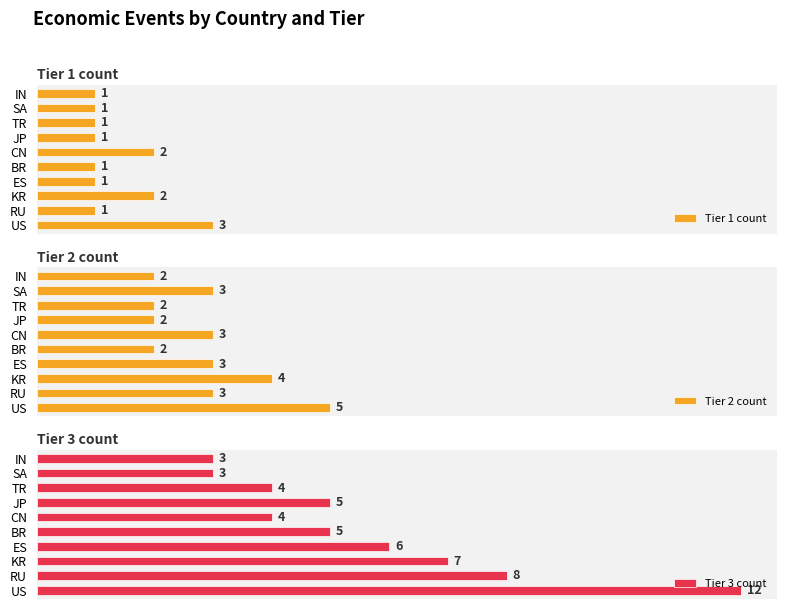

At which label does Tier 1 count reach its peak?

US